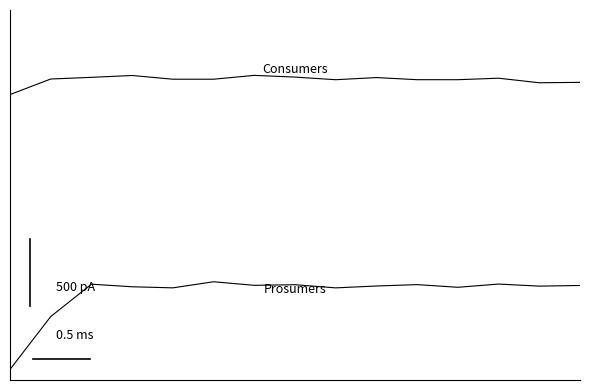

What is the smallest value displayed?

360.0